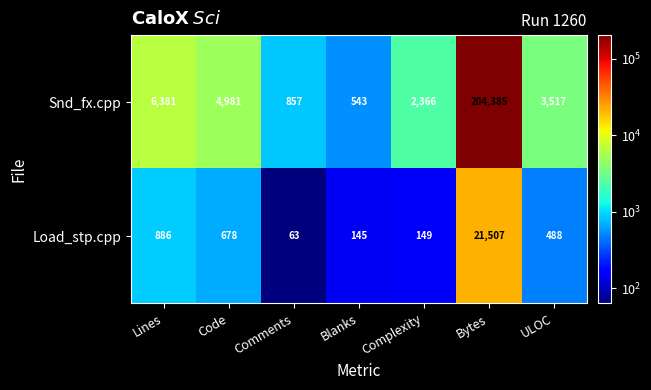

The Load_stp.cpp series shows 409 at Lines. True or false?

False